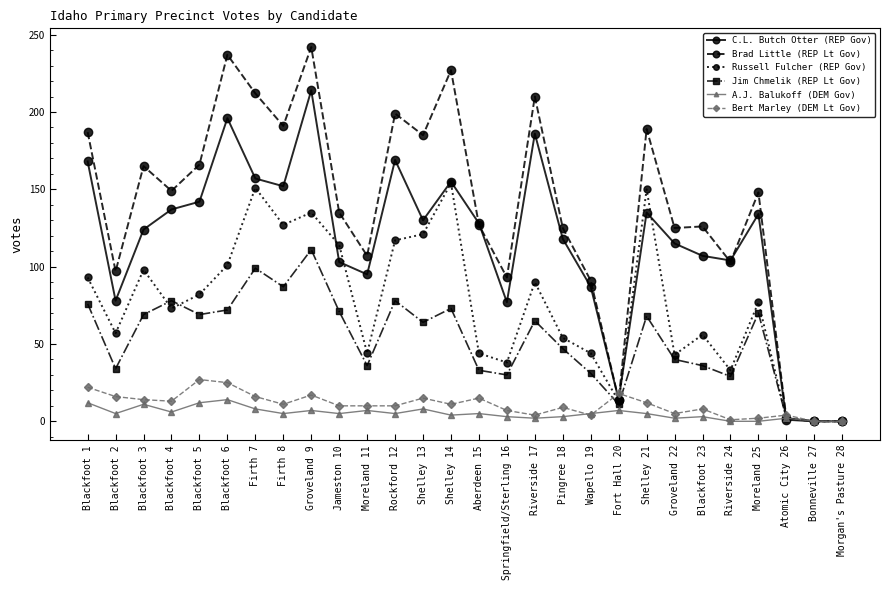

The value of Brad Little (REP Lt Gov) at Blackfoot 6 is 237. True or false?

True